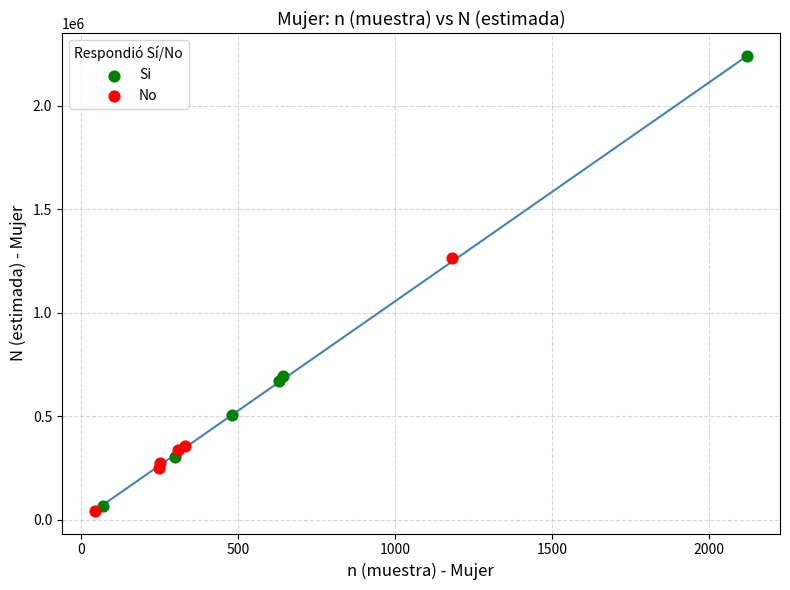

What are all the series names shown in the legend?

Si, No